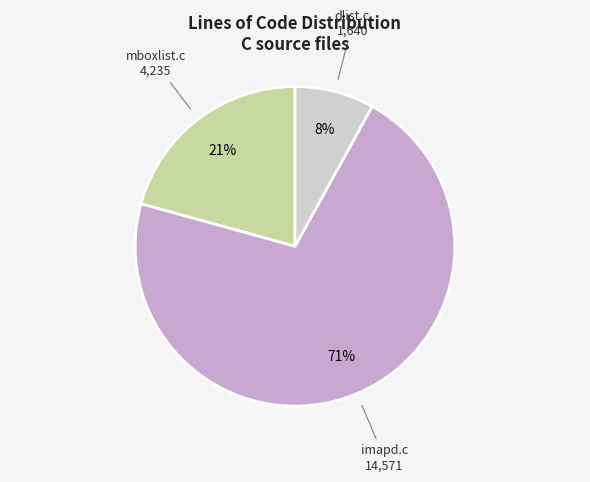

What is the ratio of the value at mboxlist.c to the value at imapd.c?

0.3